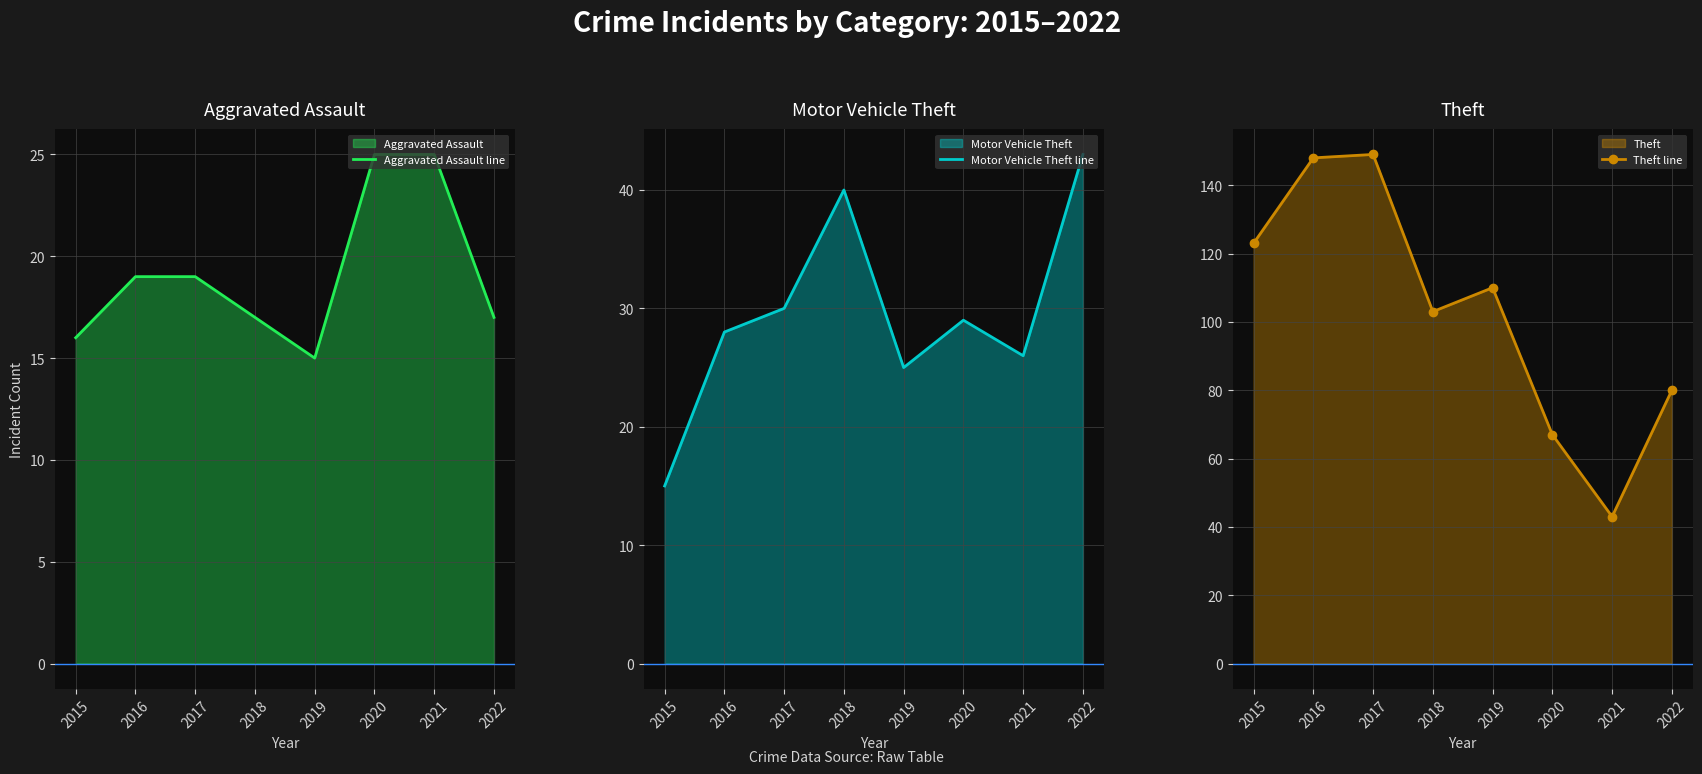

List the labels in order of Theft line value, largest first.

2017, 2016, 2015, 2019, 2018, 2022, 2020, 2021